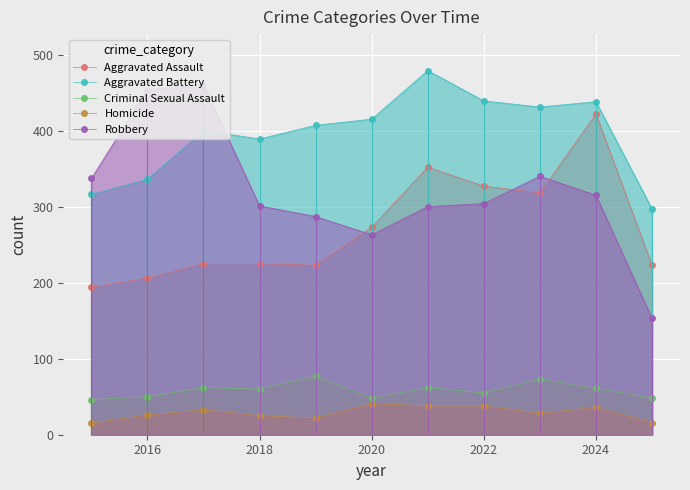

The value of Aggravated Battery at 2022 is 242. True or false?

False